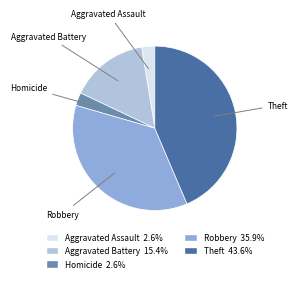

Is there any slice that represents more than half of the pie?

No